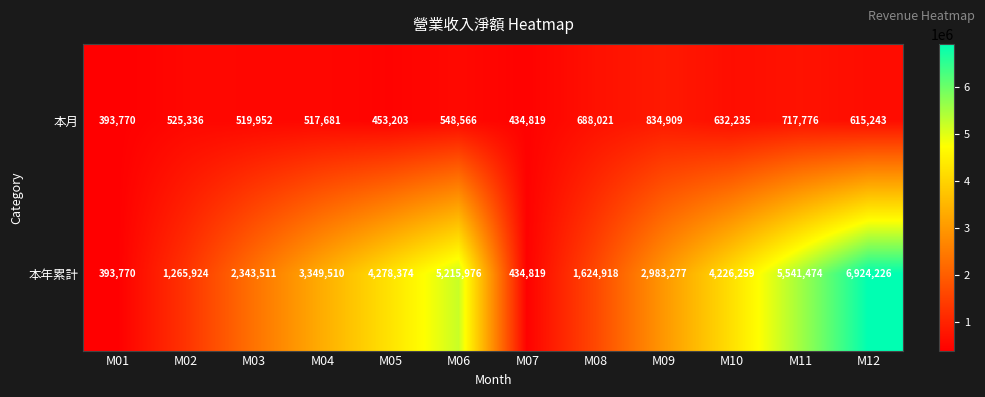

Which series changed the most between M08 and M11?

本年累計